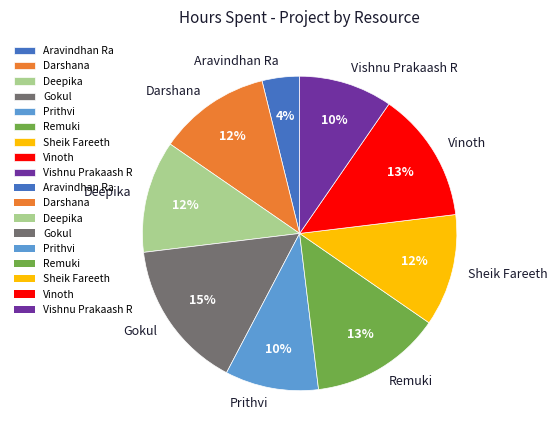

The Vishnu Prakaash R slice represents 10% of the pie. True or false?

True